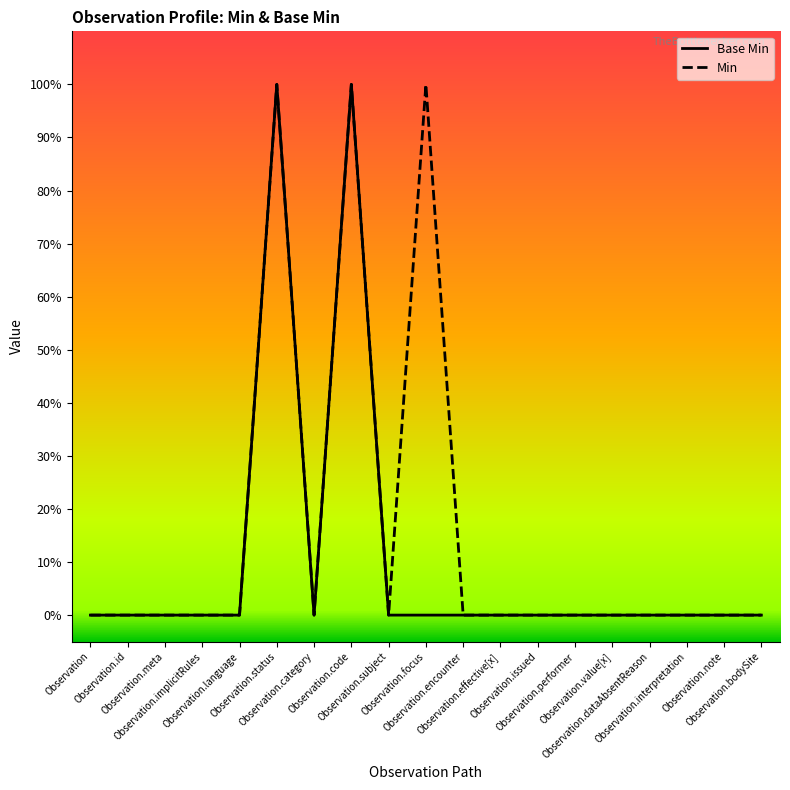

Does the chart display data point markers on the line(s)?

No